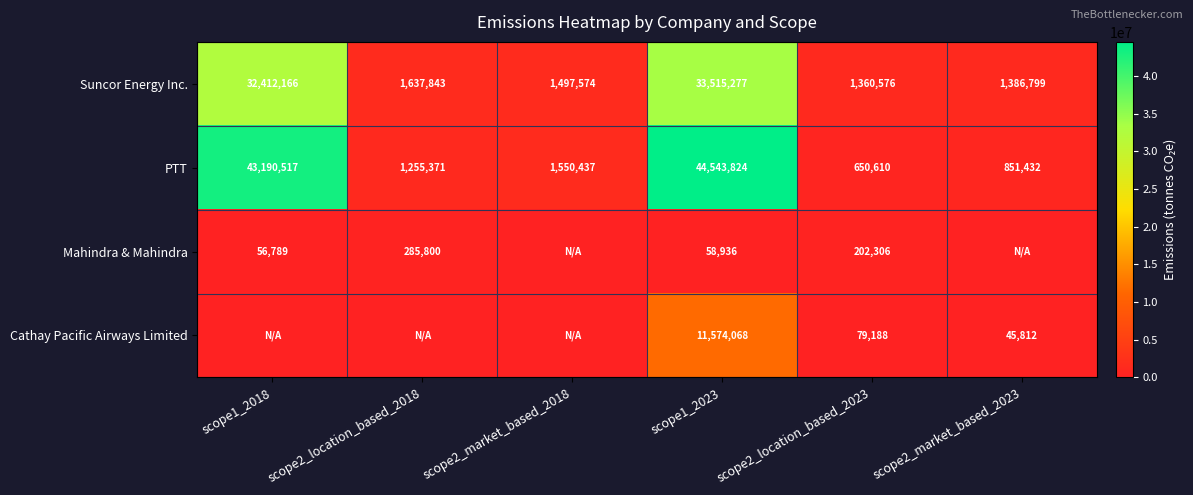

True or false: Suncor Energy Inc. has a value of 33515277 at scope1_2023.

True